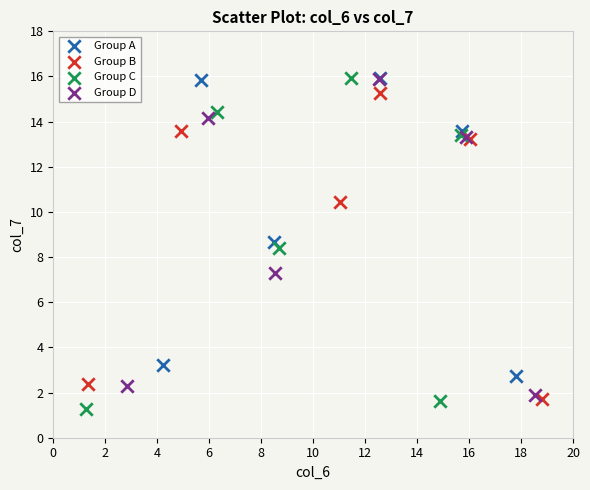

Which series has the largest Y range (max minus min)?

Group C